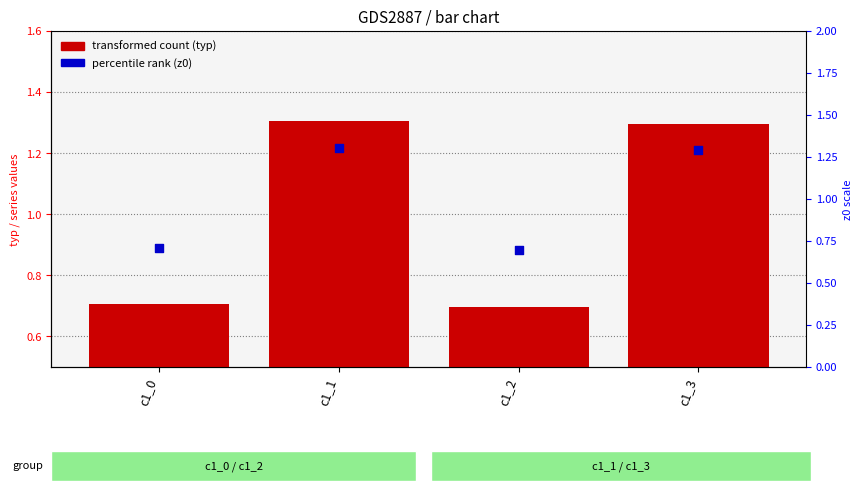

Is the value of z0 (percentile rank) at c1_0 greater than the value of typ at c1_1?

No